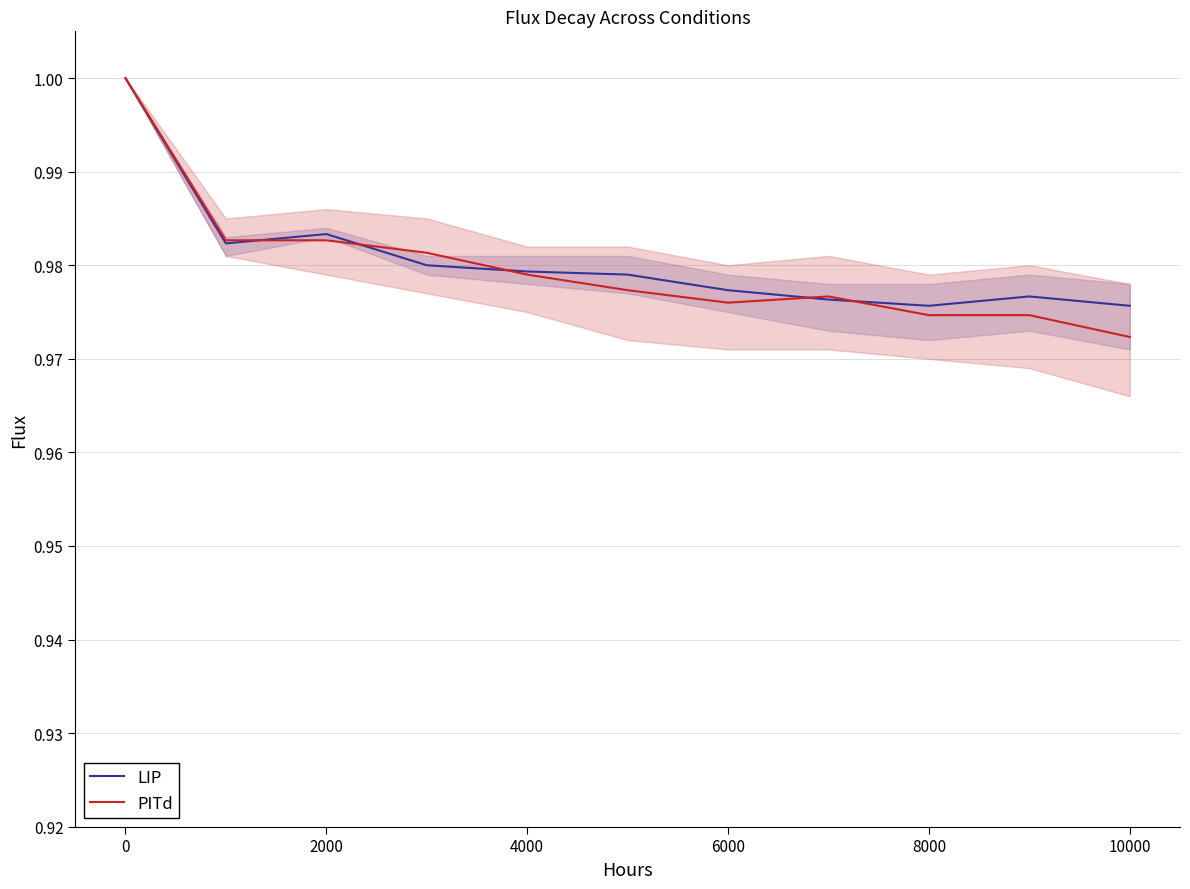

Count the LIP values in the range 0 to 1.

11